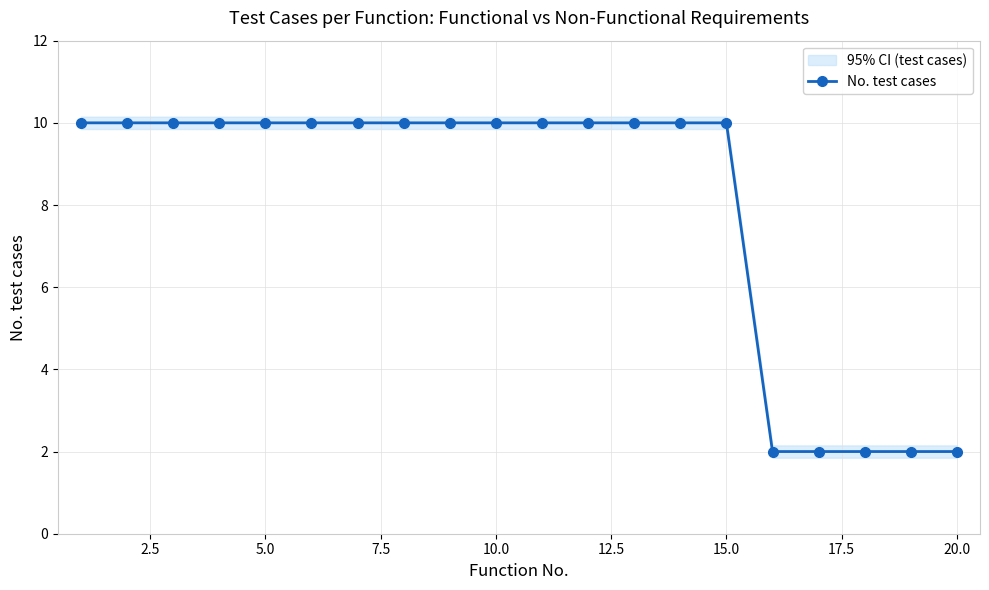

True or false: No. test cases has a value of 2 at 20.0.

True